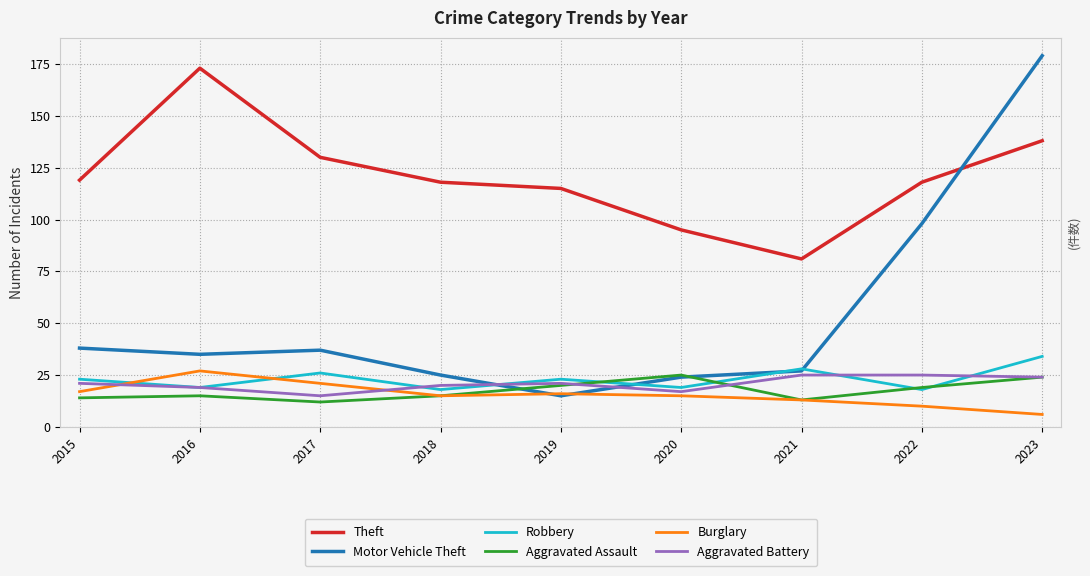

Which series has the largest range (max minus min)?

Motor Vehicle Theft